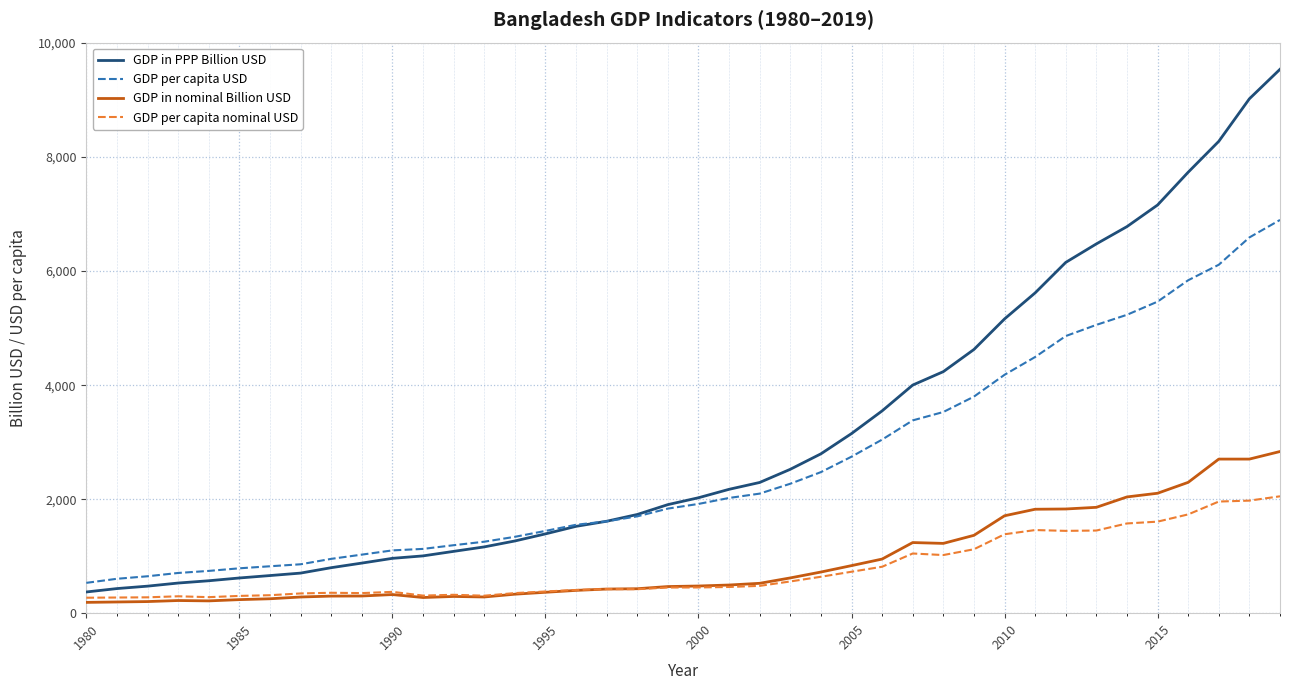

True or false: GDP per capita USD and GDP per capita nominal USD cross at least once.

False